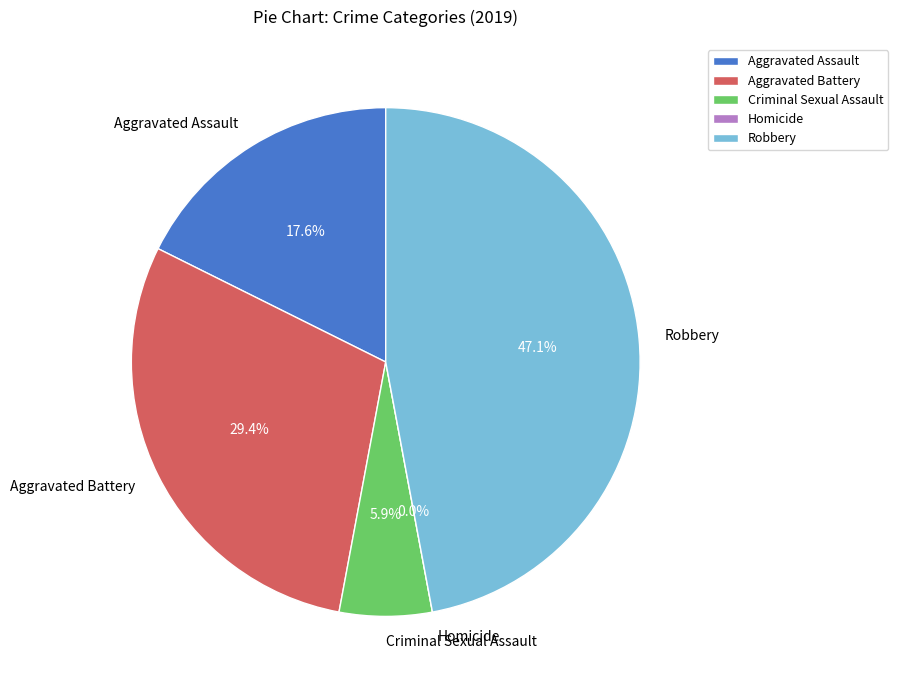

What is the total percentage of Aggravated Battery and Homicide?

29.4%